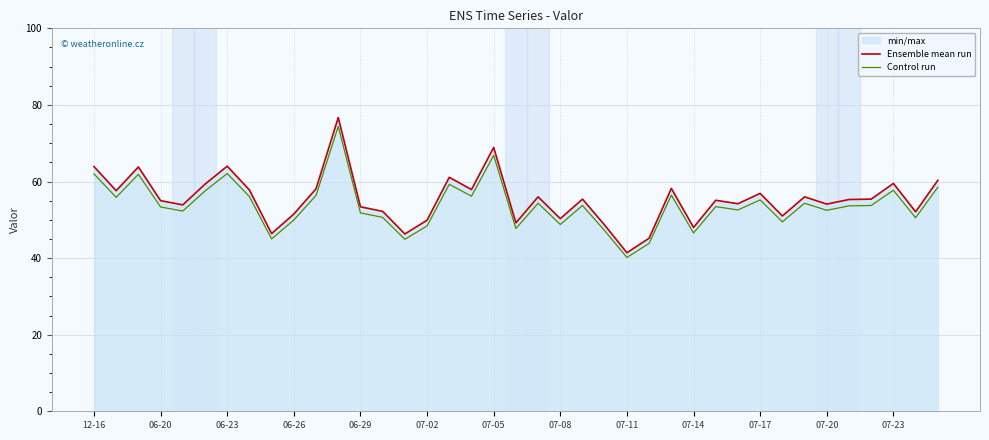

Which series has the largest range (max minus min)?

Ensemble mean run